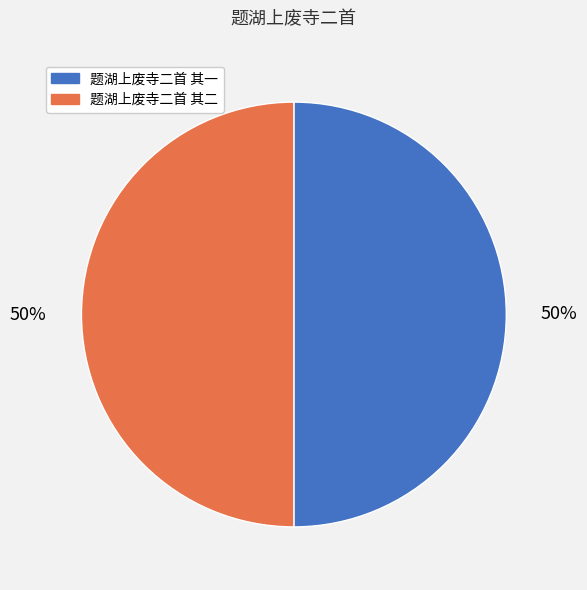

Combined, do 题湖上废寺二首 其一 and 题湖上废寺二首 其二 account for over 50%?

Yes